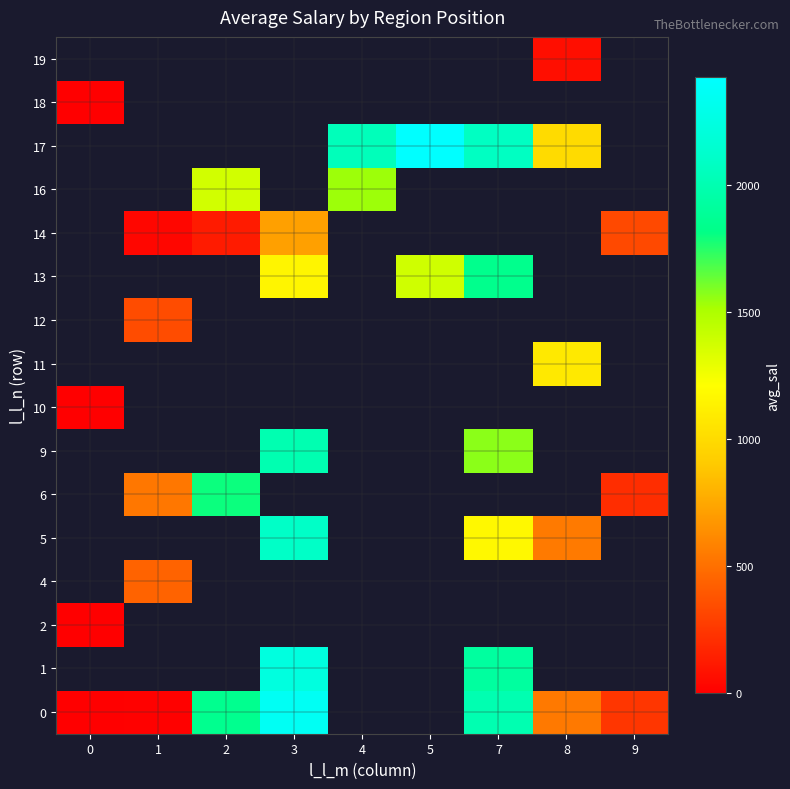

Between 7 and 1, which is larger?

7